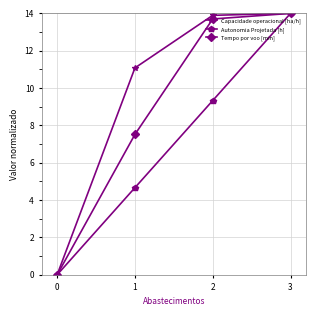

What is the difference between the Capacidade operacional [ha/h] values at 0 and 1?

11.1